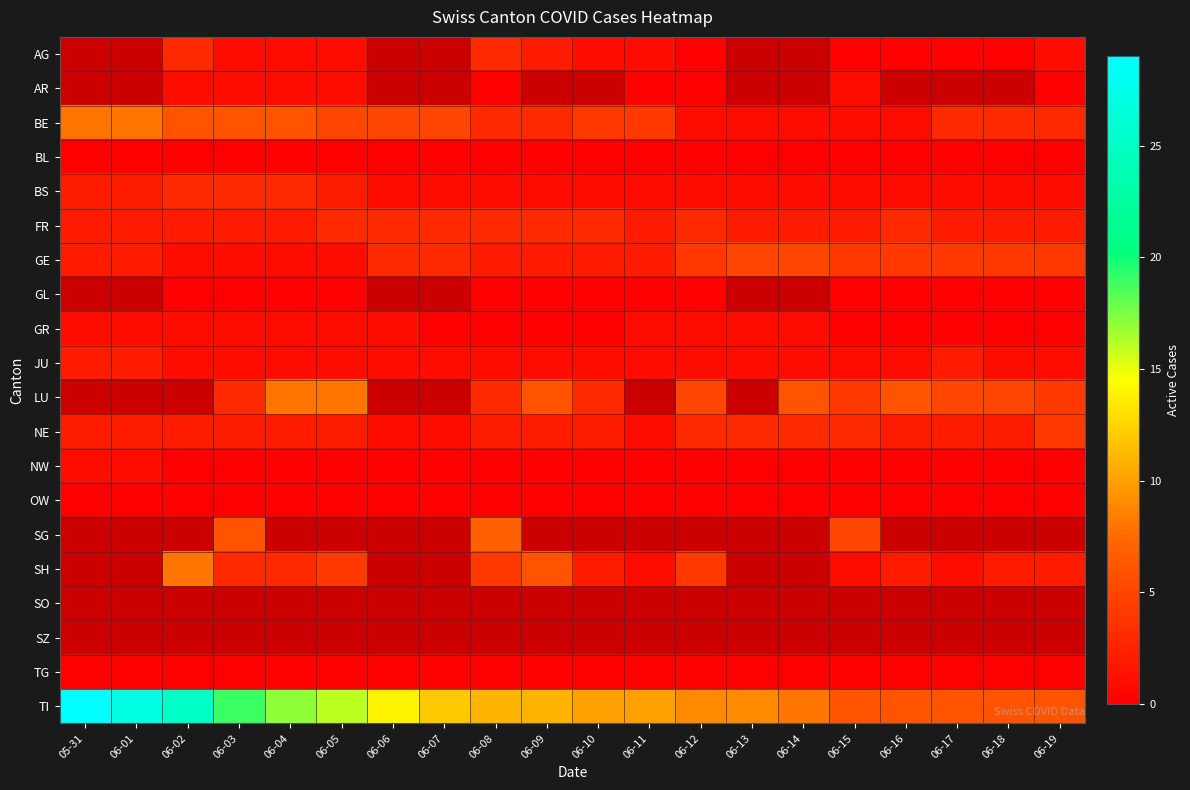

Which series has the largest range (max minus min)?

TI